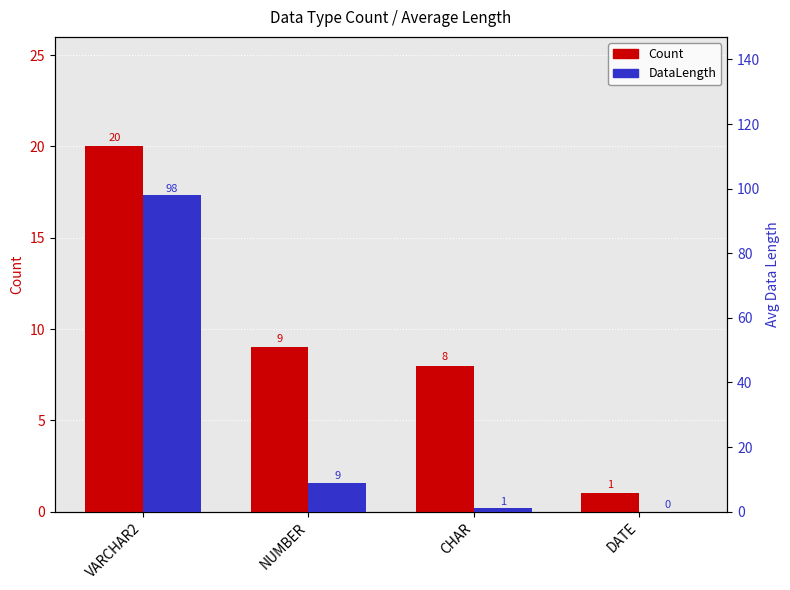

Are the bars horizontal?

No